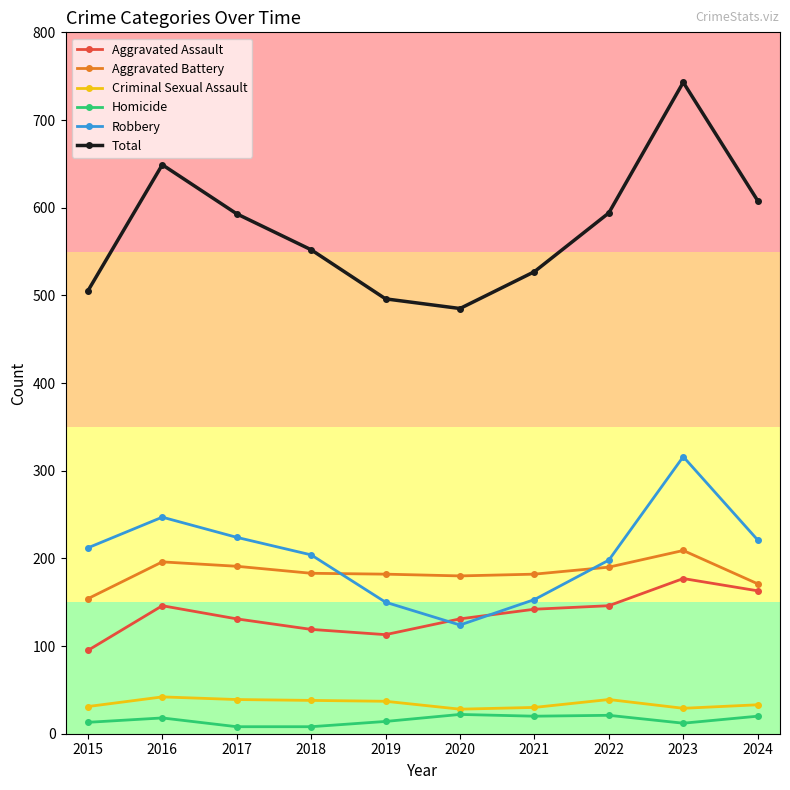

True or false: Criminal Sexual Assault has more than 0 points higher than both neighbors.

True